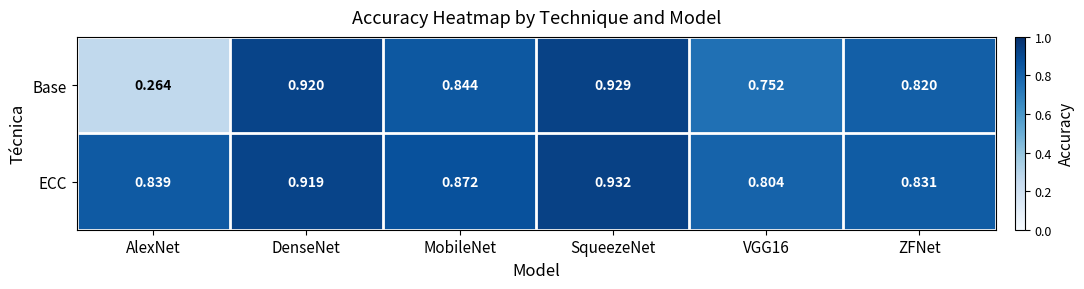

Rank the series by their average value, from highest to lowest.

ECC, Base